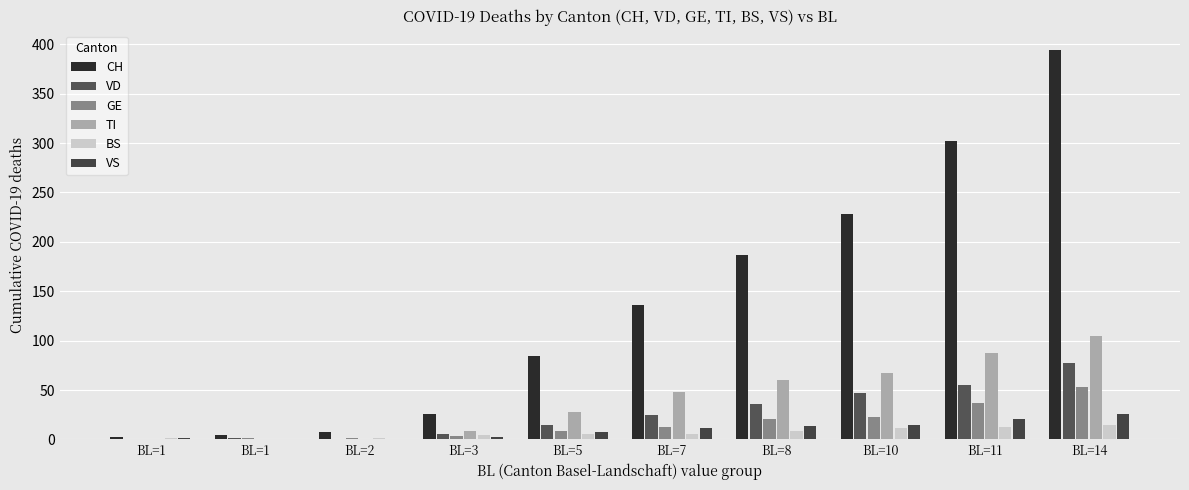

Reading right to left, extract all data points from this chart.

CH: BL=14=394	BL=11=302	BL=10=228	BL=8=187	BL=7=136	BL=5=84	BL=3=26	BL=2=7	BL=1=4	BL=1=2
VD: BL=14=77	BL=11=55	BL=10=47	BL=8=36	BL=7=25	BL=5=15	BL=3=5	BL=2=0	BL=1=1	BL=1=0
GE: BL=14=53	BL=11=37	BL=10=23	BL=8=21	BL=7=13	BL=5=8	BL=3=3	BL=2=1	BL=1=1	BL=1=0
TI: BL=14=105	BL=11=87	BL=10=67	BL=8=60	BL=7=48	BL=5=28	BL=3=8	BL=2=0	BL=1=0	BL=1=0
BS: BL=14=15	BL=11=13	BL=10=12	BL=8=8	BL=7=5	BL=5=5	BL=3=4	BL=2=1	BL=1=0	BL=1=1
VS: BL=14=26	BL=11=21	BL=10=15	BL=8=14	BL=7=12	BL=5=7	BL=3=2	BL=2=0	BL=1=0	BL=1=1